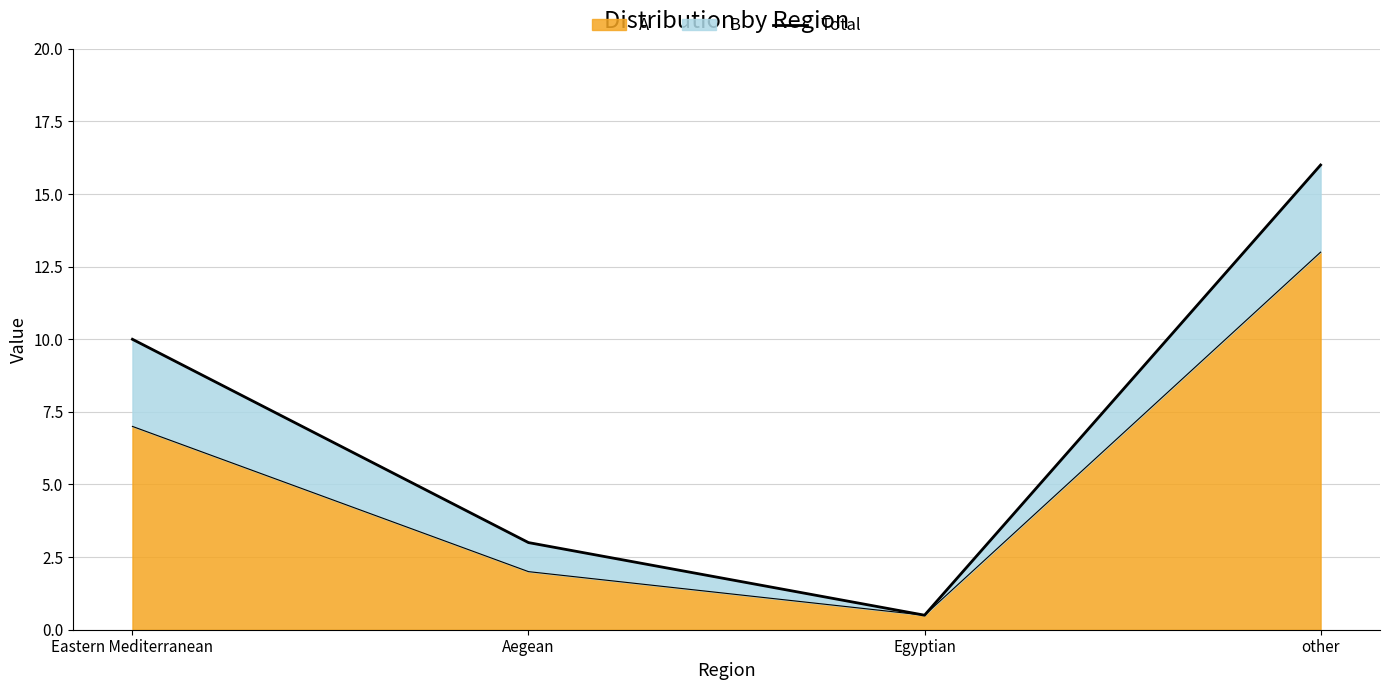

Read the value at Eastern Mediterranean.

10.0